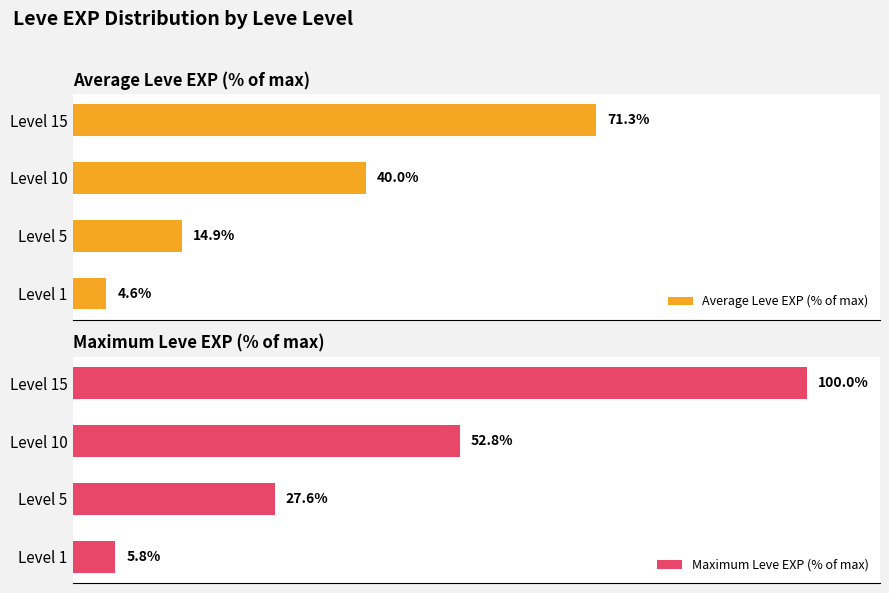

List the labels in order of Maximum Leve EXP (% of max) value, smallest first.

Level 1, Level 5, Level 10, Level 15